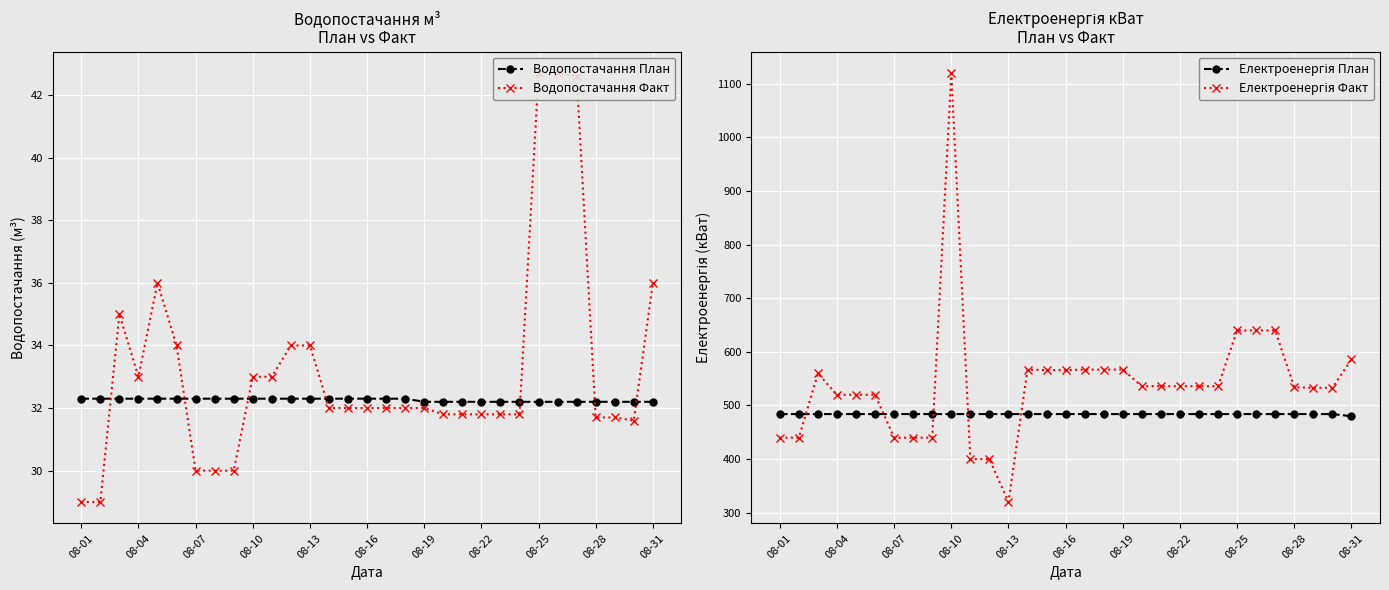

Reading right to left, list all the values displayed in this chart.

Водопостачання План: 32.2	32.2	32.2	32.2	32.2	32.2	32.2	32.2	32.2	32.2	32.2	32.2	32.2	32.3	32.3	32.3	32.3	32.3	32.3	32.3	32.3	32.3	32.3	32.3	32.3	32.3	32.3	32.3	32.3	32.3	32.3
Водопостачання Факт: 36.0	31.6	31.7	31.7	42.6	42.7	42.7	31.8	31.8	31.8	31.8	31.8	32.0	32.0	32.0	32.0	32.0	32.0	34.0	34.0	33.0	33.0	30.0	30.0	30.0	34.0	36.0	33.0	35.0	29.0	29.0
Електроенергія План: 480.0	484.0	484.0	484.0	484.0	484.0	484.0	484.0	484.0	484.0	484.0	484.0	484.0	484.0	484.0	484.0	484.0	484.0	484.0	484.0	484.0	484.0	484.0	484.0	484.0	484.0	484.0	484.0	484.0	484.0	484.0
Електроенергія Факт: 586.0	533.0	533.0	534.0	640.0	640.0	640.0	536.0	536.0	536.0	536.0	536.0	567.0	567.0	567.0	566.0	566.0	567.0	320.0	400.0	400.0	1120.0	440.0	440.0	440.0	520.0	520.0	520.0	560.0	440.0	440.0